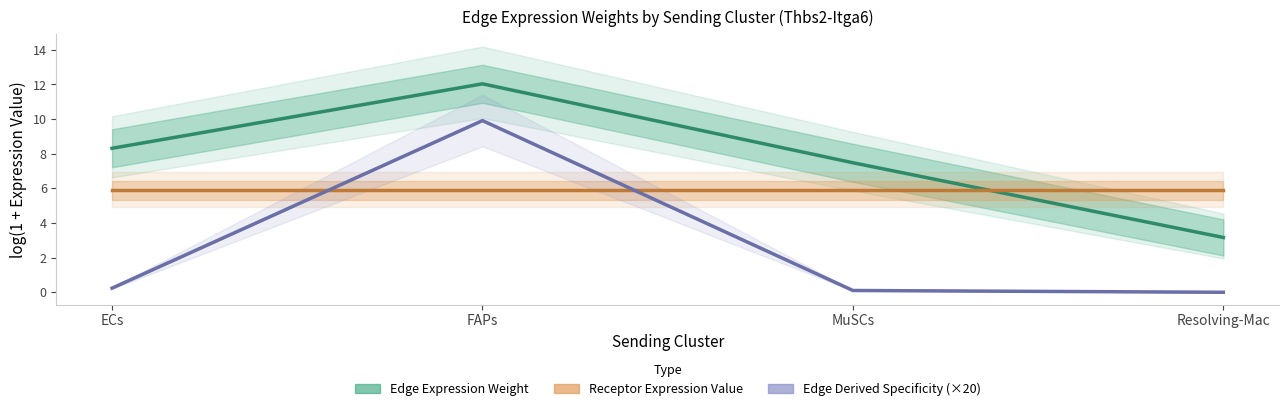

What is the label of the 3rd point from the left?

MuSCs